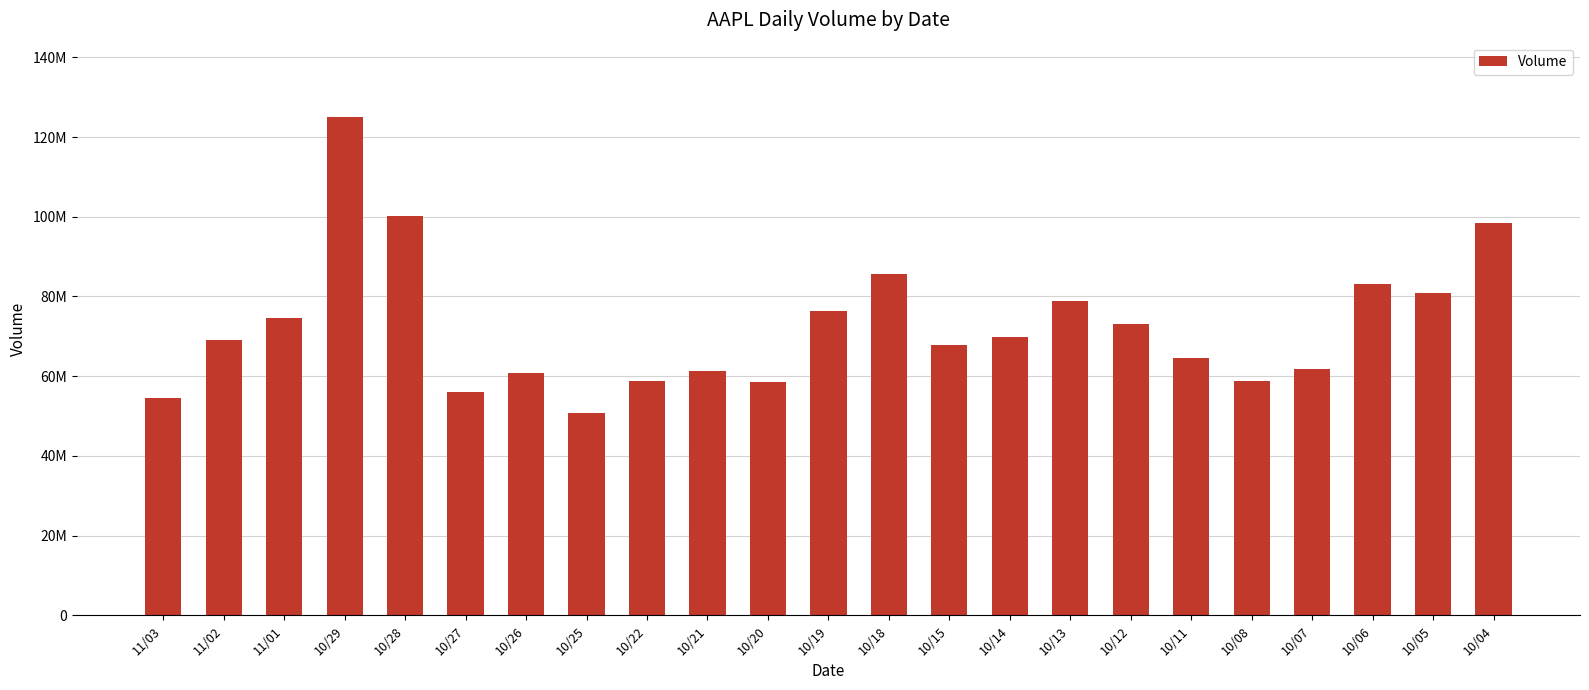

Reading left to right, extract all data points from this chart.

54511530	69121990	74588260	124953200	100077900	56094930	60893400	50720560	58883440	61420990	58418790	76378890	85589180	67940330	69907100	78762720	73035860	64452220	58773160	61732660	83221120	80861060	98322010